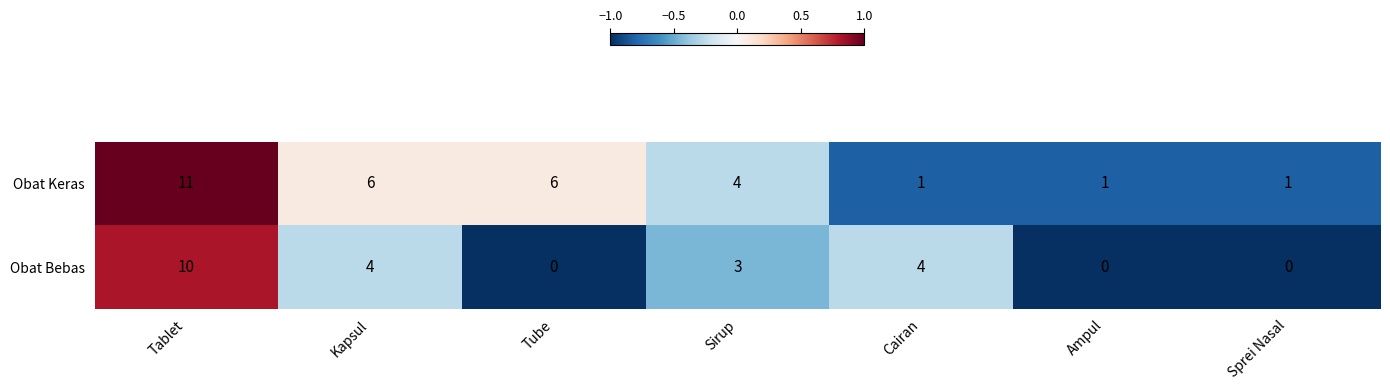

Reading right to left, what are all the values shown in this chart?

Obat Keras: Sprei Nasal=1	Ampul=1	Cairan=1	Sirup=4	Tube=6	Kapsul=6	Tablet=11
Obat Bebas: Sprei Nasal=0	Ampul=0	Cairan=4	Sirup=3	Tube=0	Kapsul=4	Tablet=10